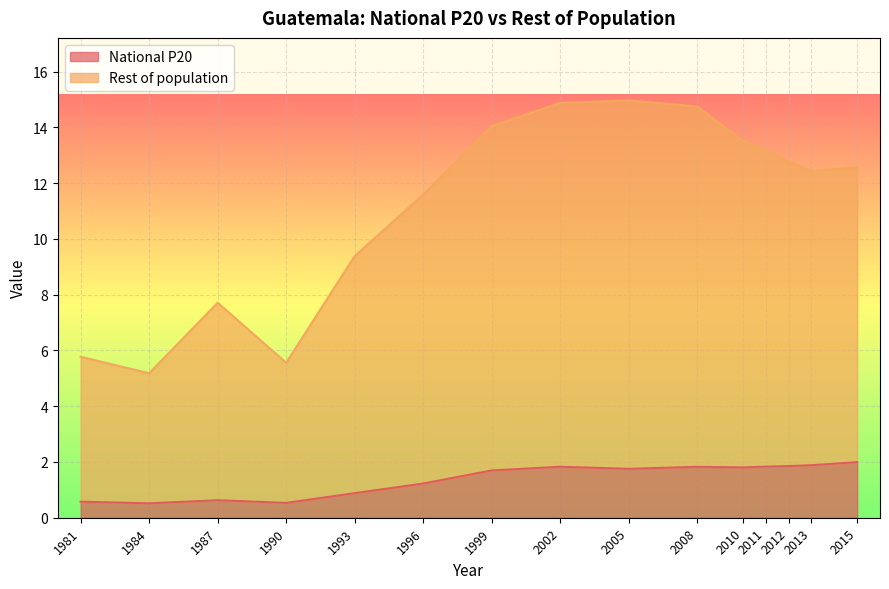

Between 2013 and 2010, which is larger?

2013